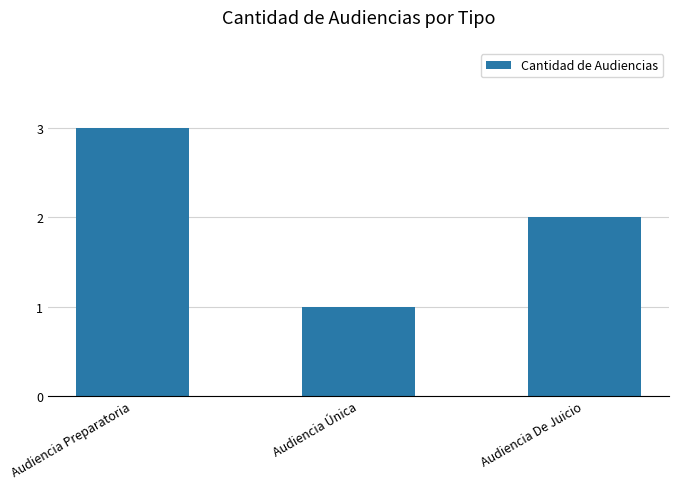

How many bars are there in total?

3